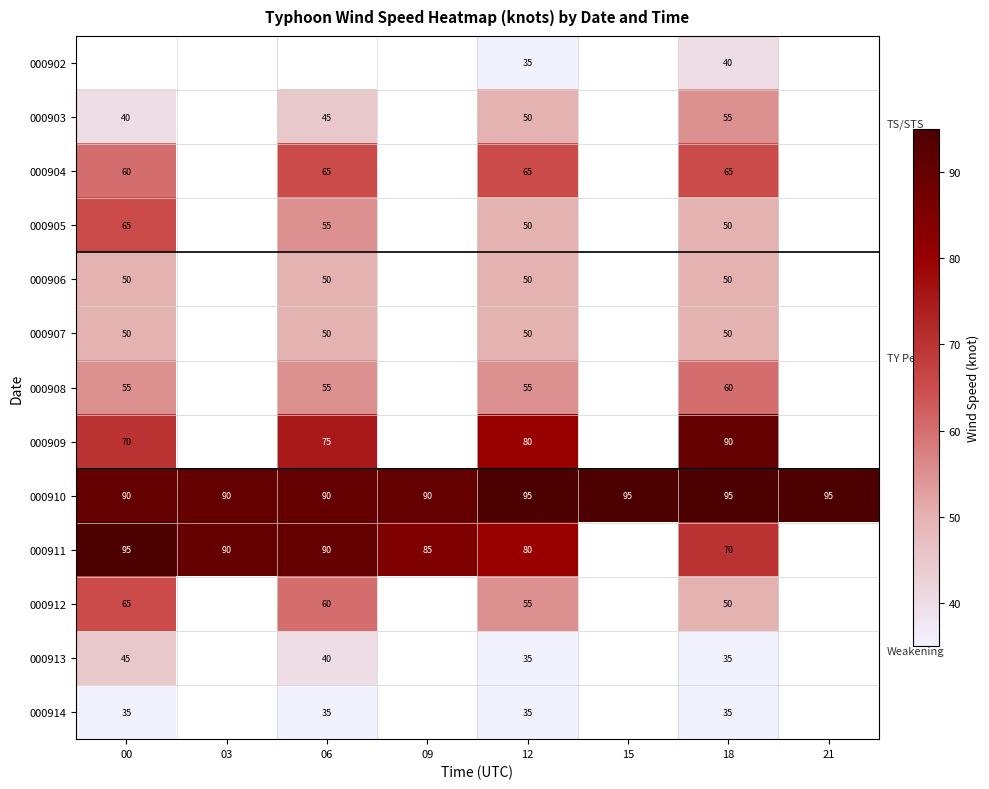

The 000903 series shows 80.1 at 12. True or false?

False